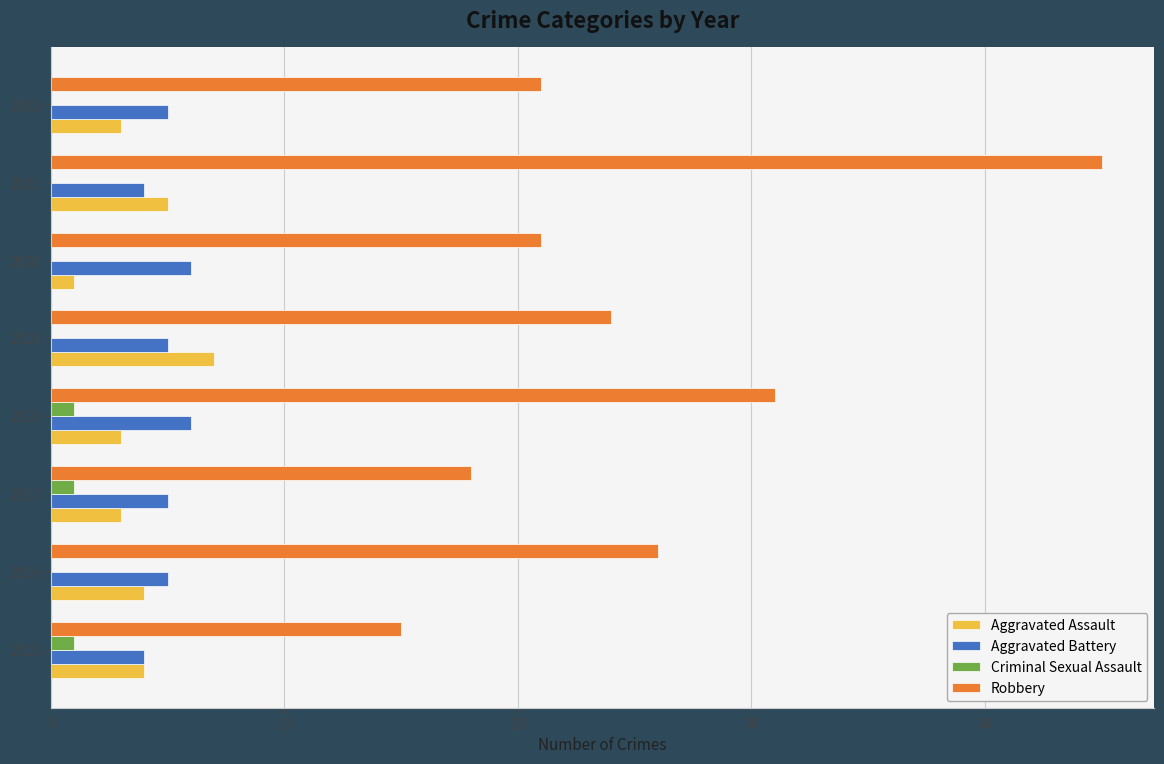

Which category has the highest value in the Aggravated Assault series?

2019